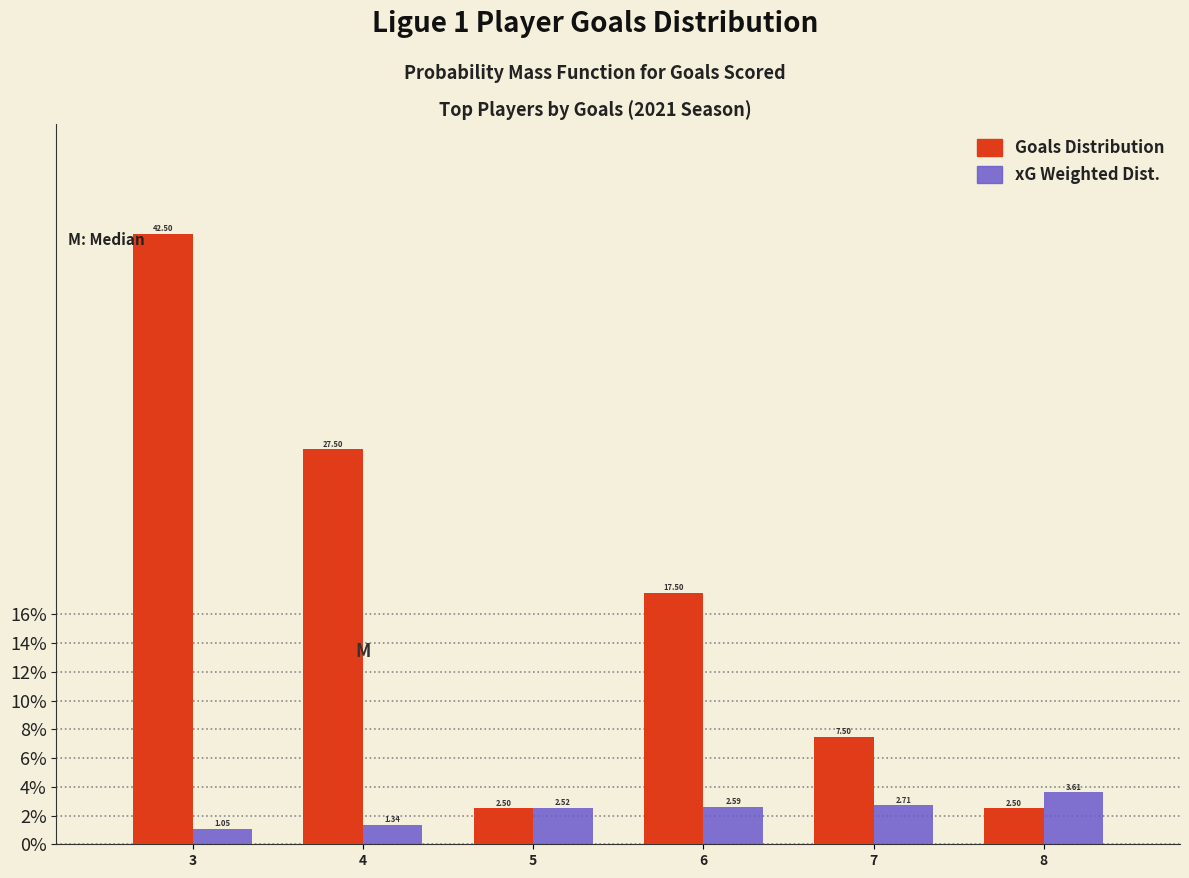

At which category is the sum across all series the highest?

3